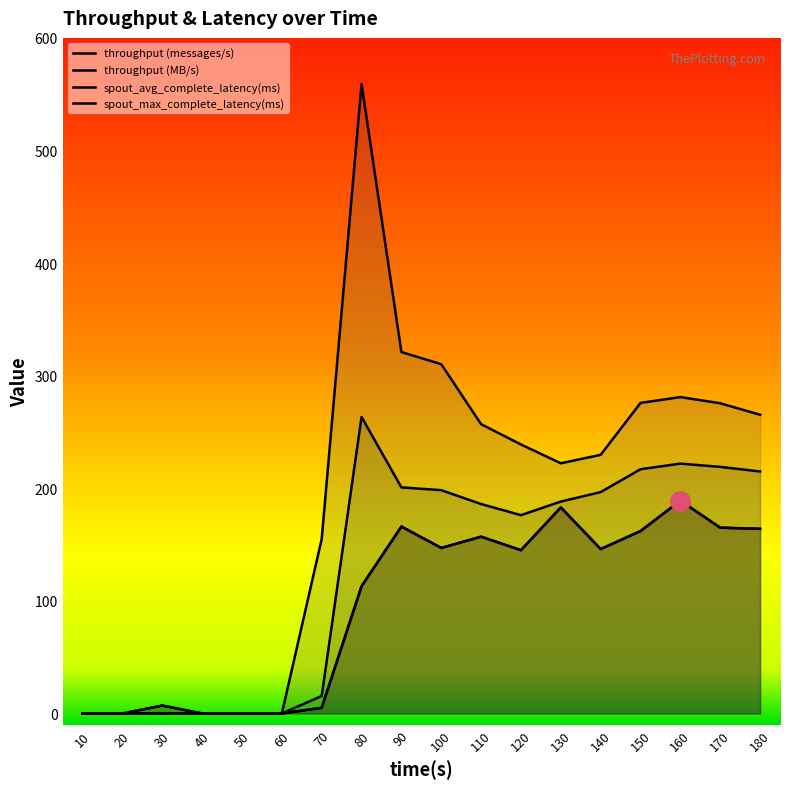

Where does the spout_avg_complete_latency(ms) series first go above 188?

80